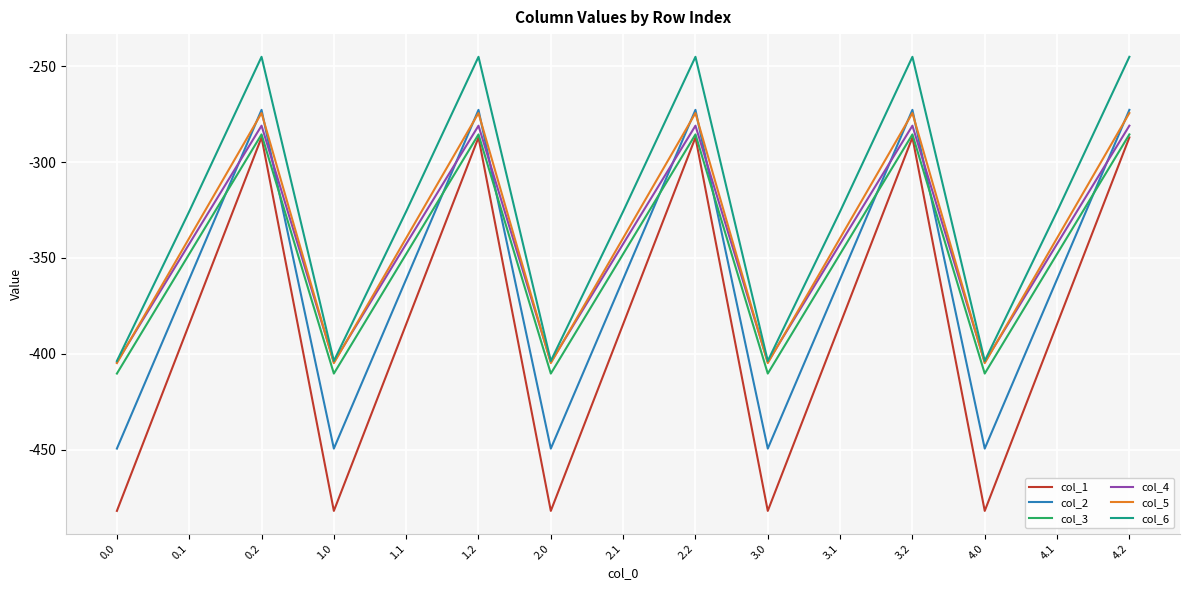

True or false: col_1 and col_4 cross at least once.

False